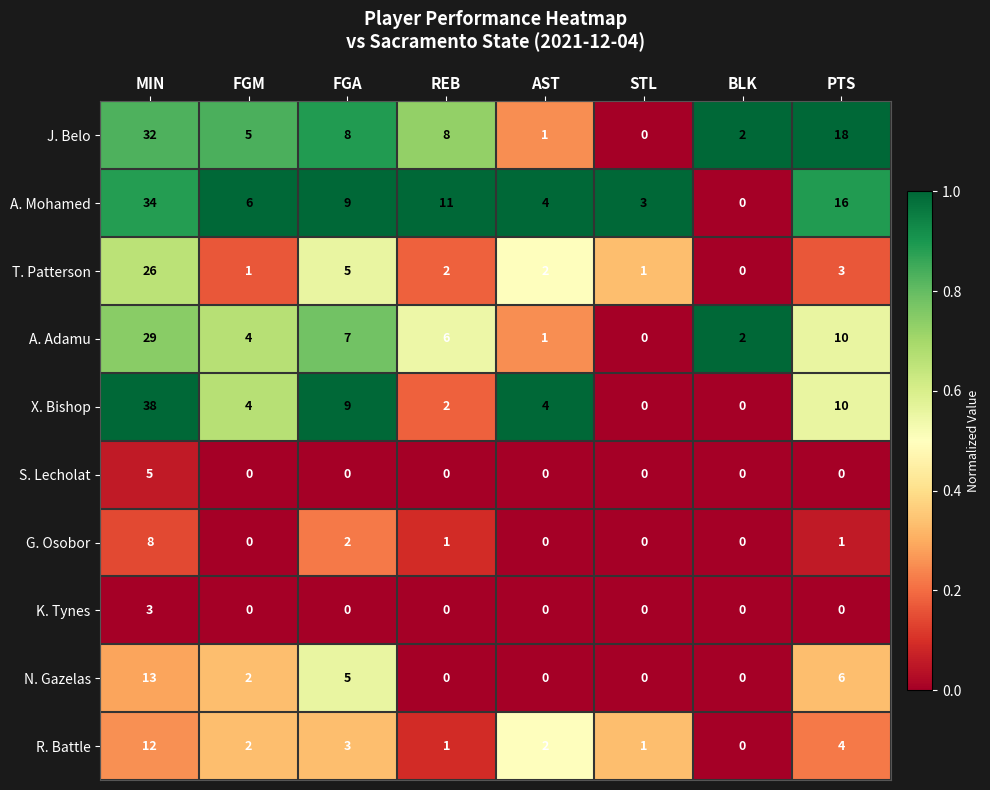

Which series changed the most between MIN and BLK?

X. Bishop